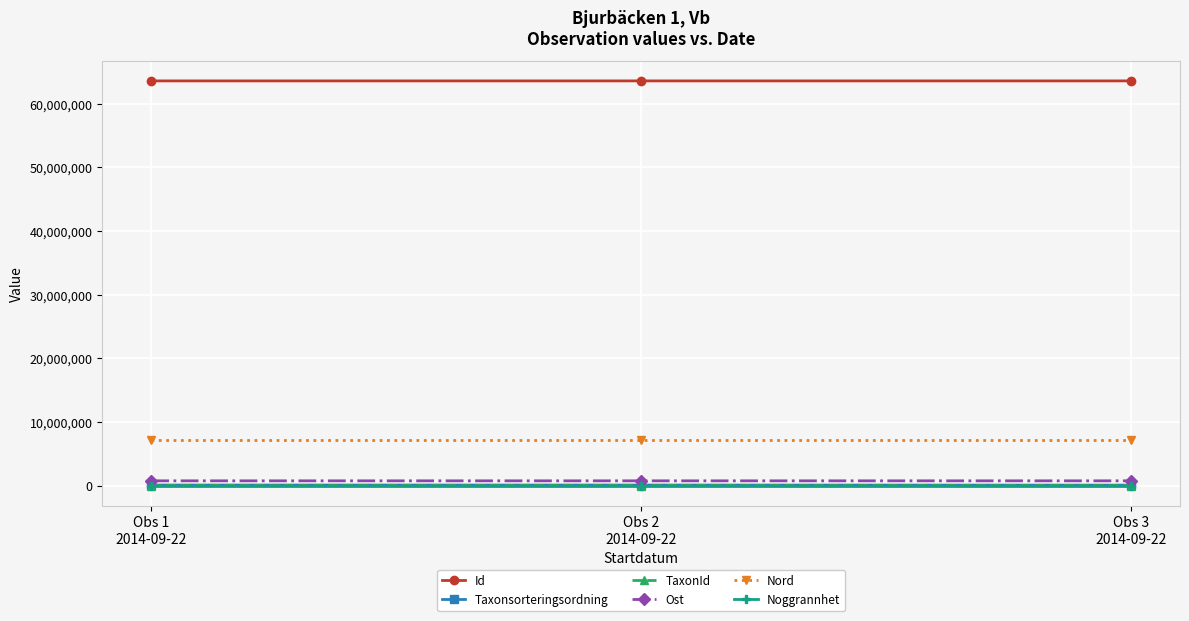

How many values in the Id series are below 63553766?

1